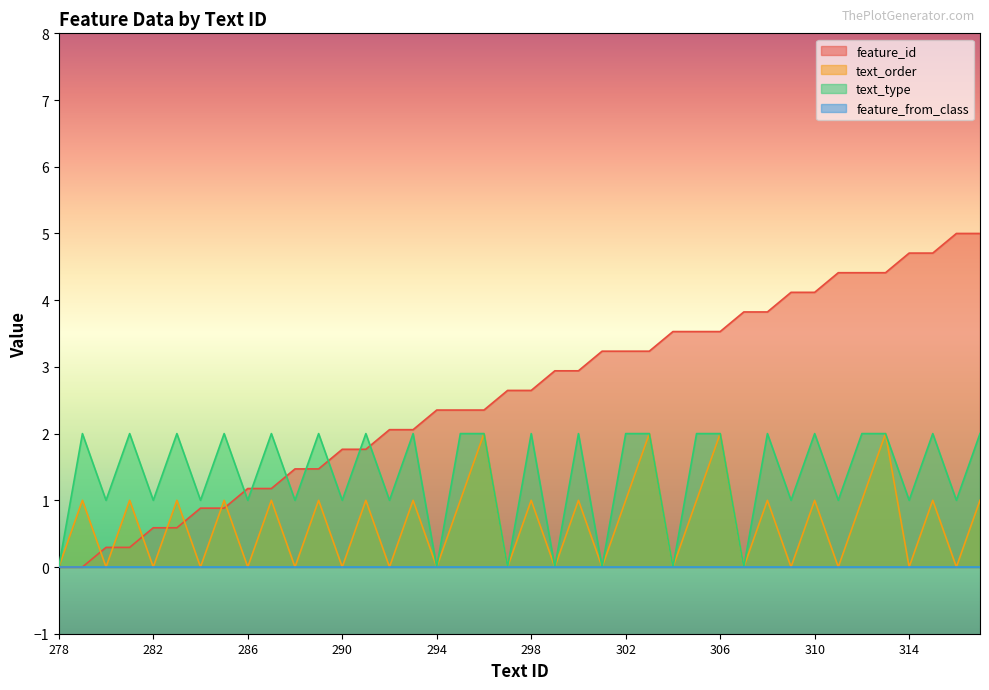

What is the highest value of the feature_id series?

5.0